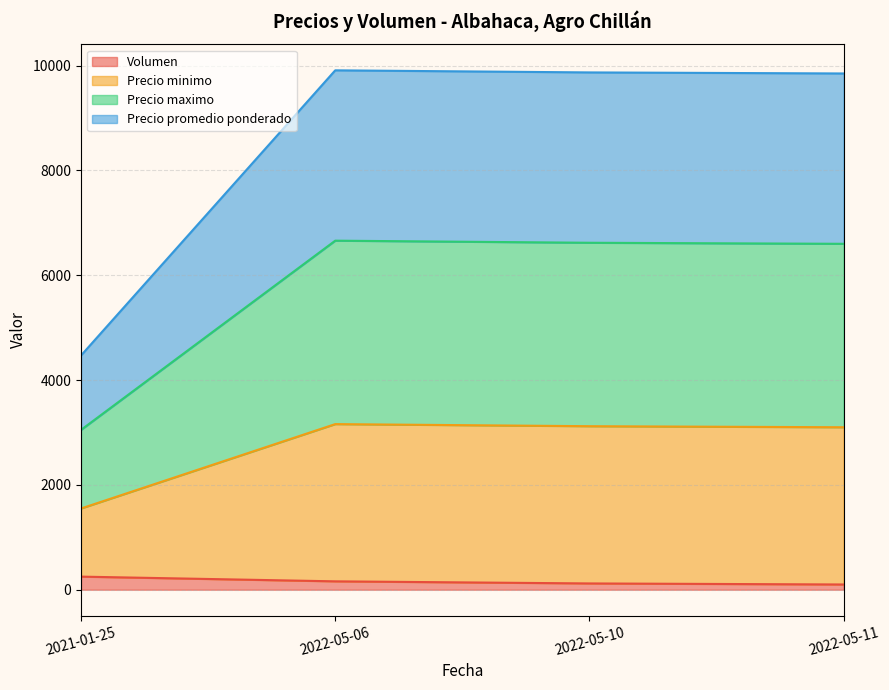

What are all the series names shown in the legend?

Volumen, Precio minimo, Precio maximo, Precio promedio ponderado